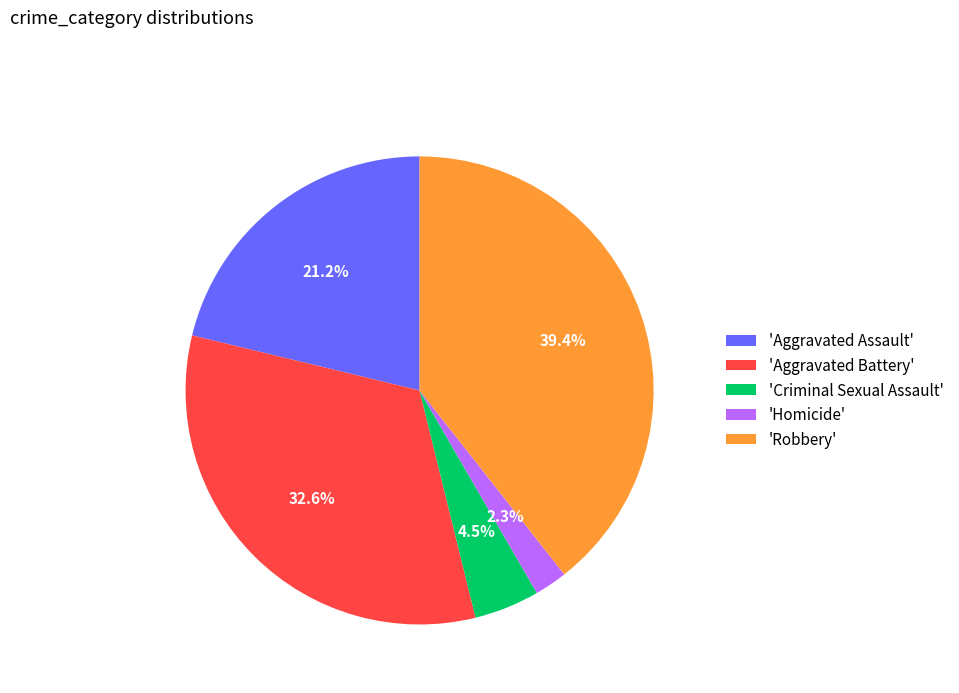

Is the sum of 'Criminal Sexual Assault' and 'Aggravated Battery' greater than half?

No